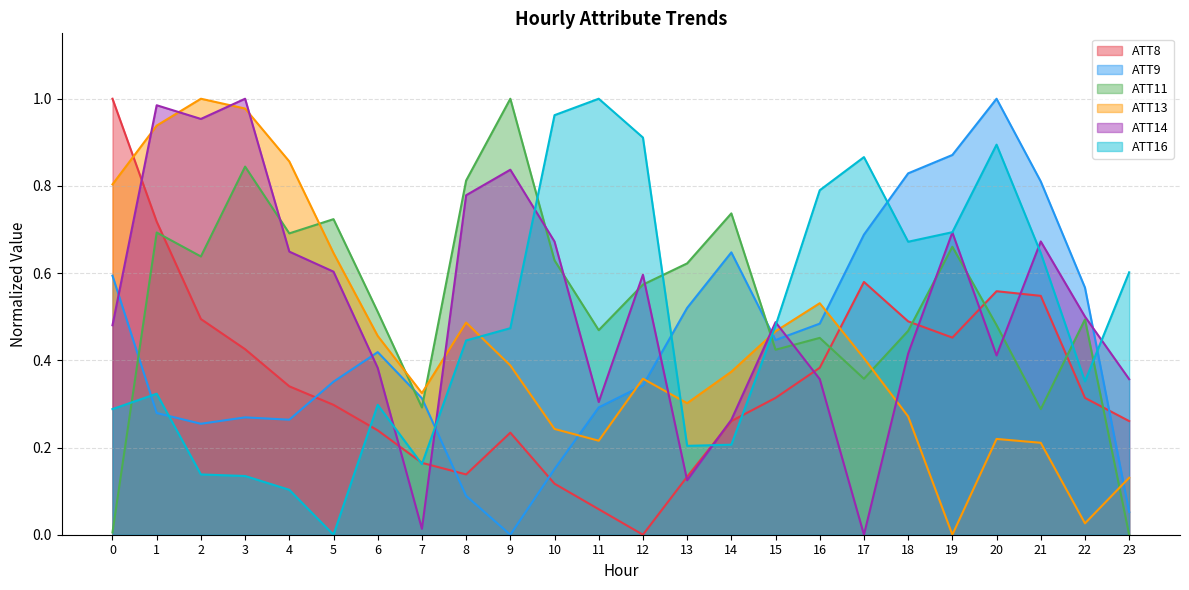

Which series changed the most between 10 and 20?

ATT9